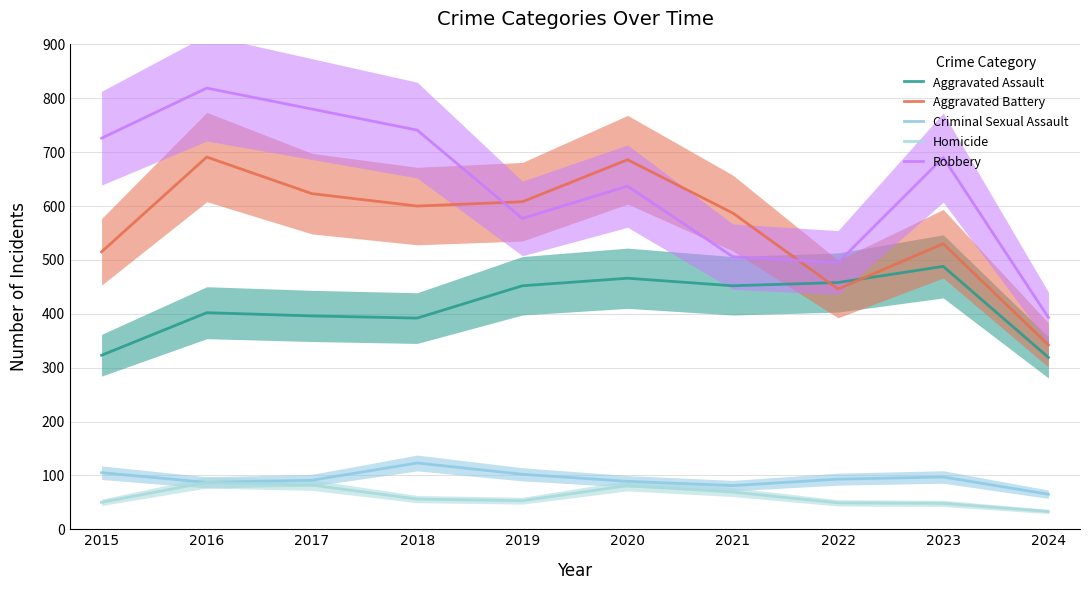

Which series has the largest total across all categories?

Robbery